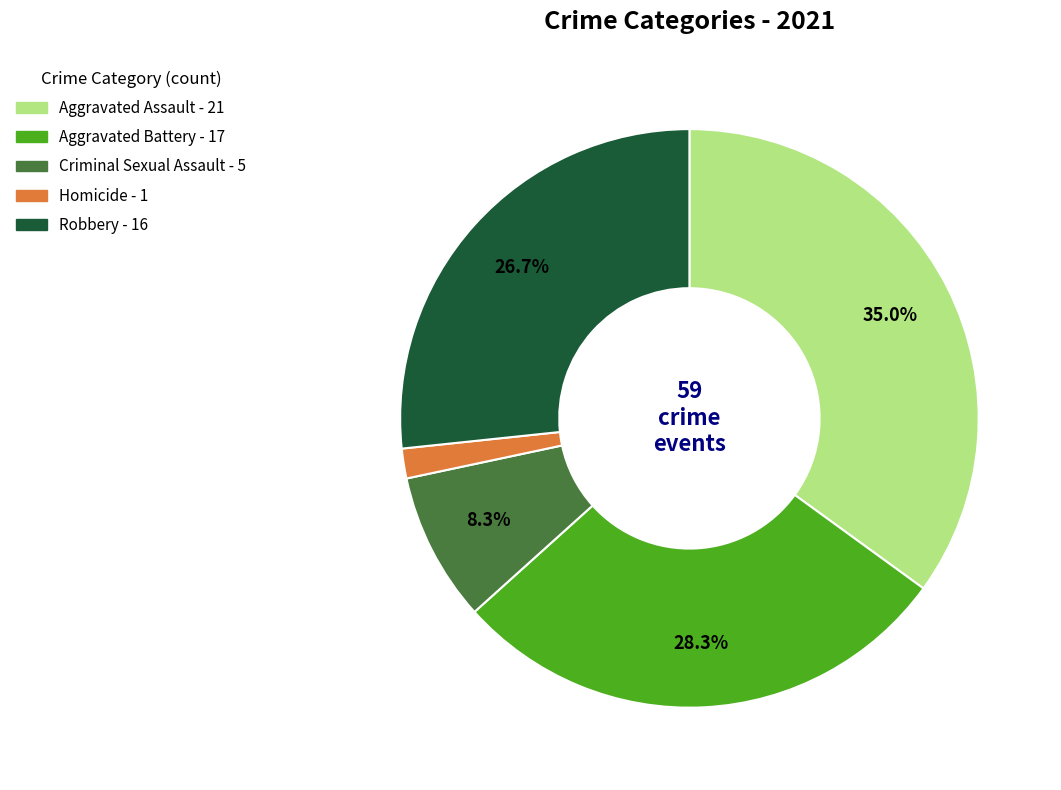

True or false: Robbery accounts for 16% of the total.

False